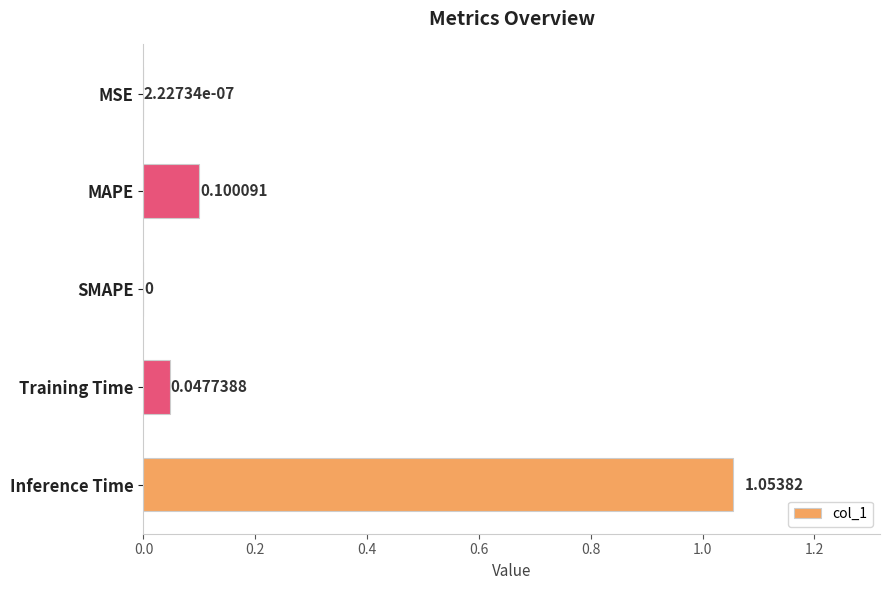

At which label is the value closest to 0?

SMAPE